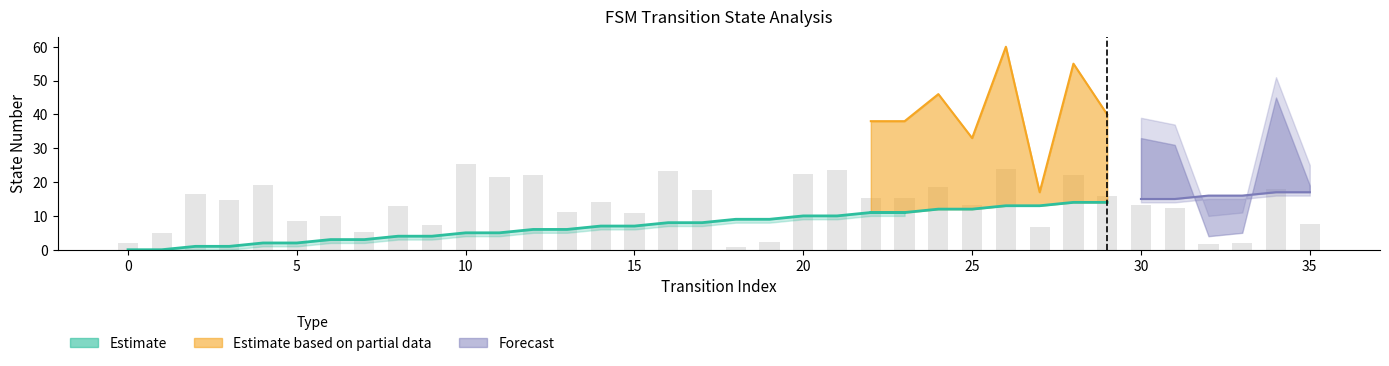

Does the chart contain any negative values?

No